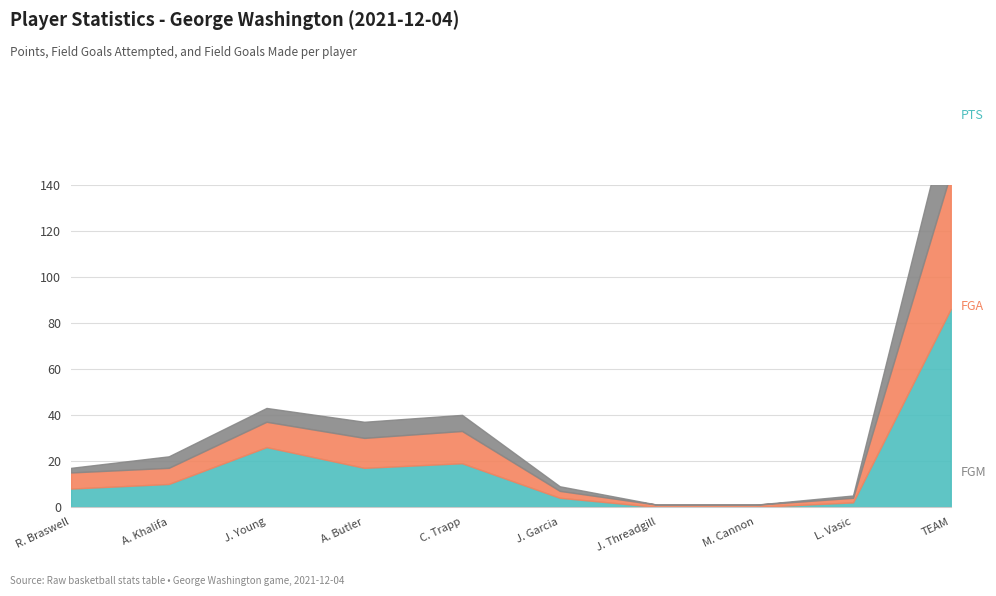

At which category is the sum across all series the highest?

TEAM